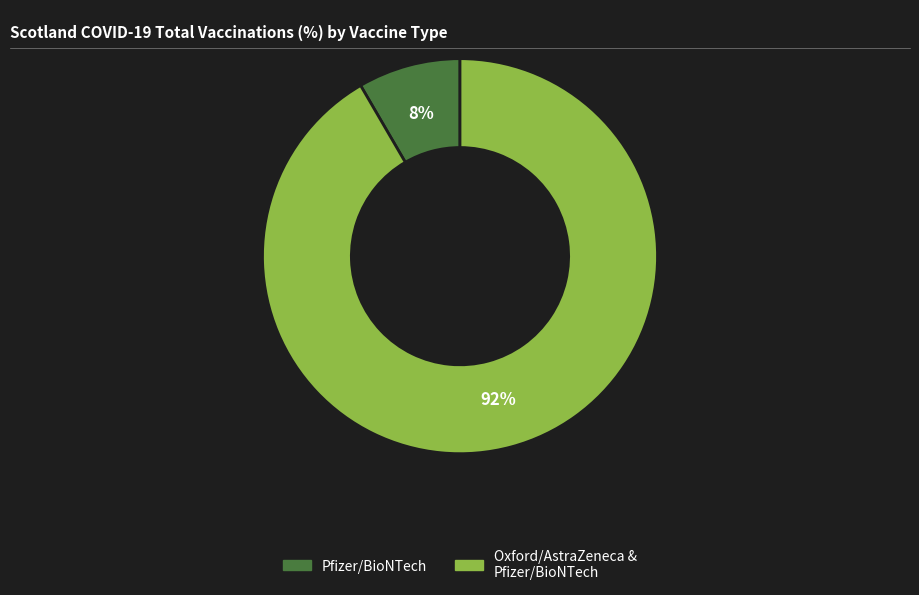

Does any single category account for the majority?

Yes